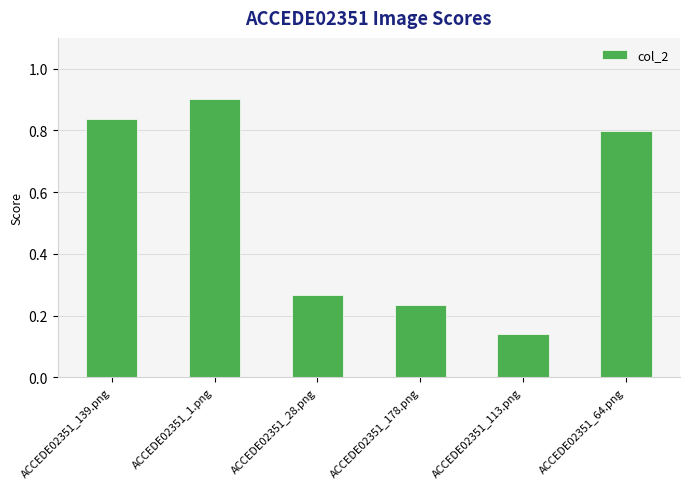

Which category has the highest value across all series?

ACCEDE02351_1.png